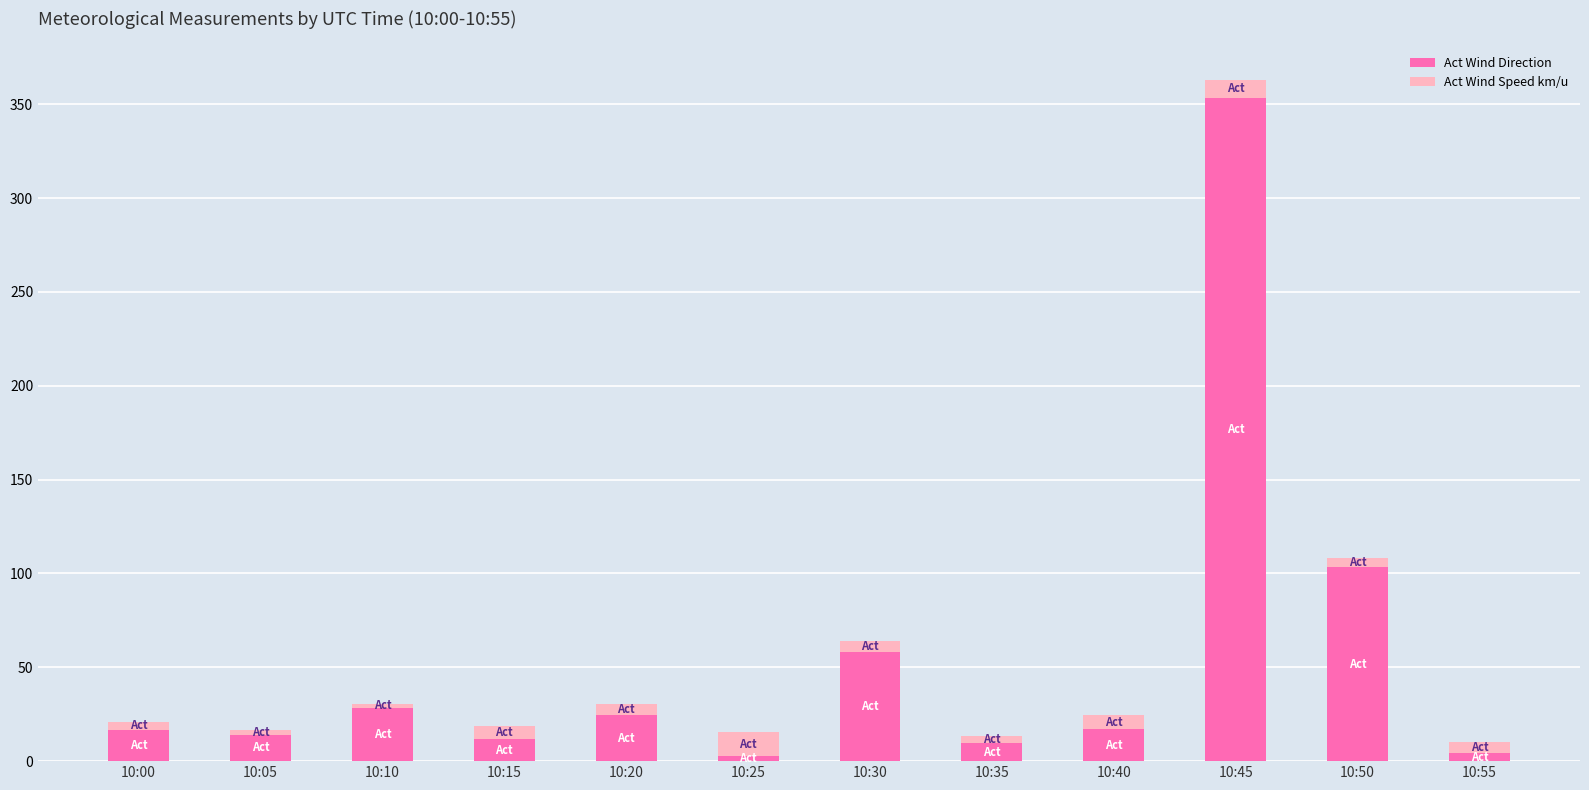

Which category has the highest value in the Act Wind Direction series?

10:45